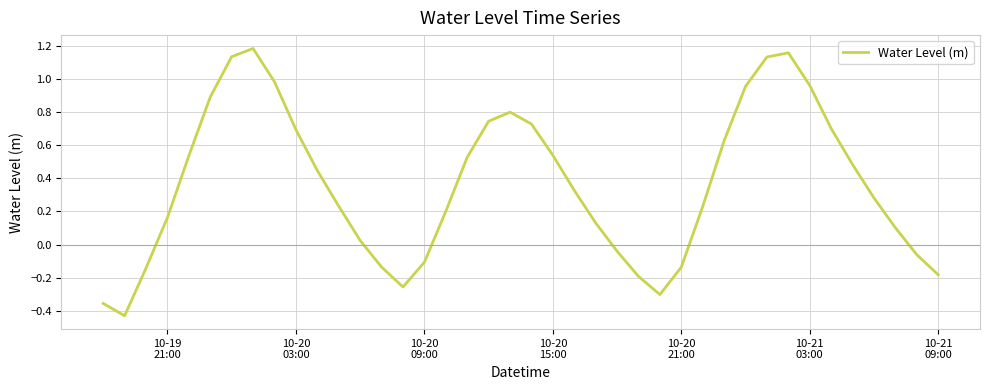

What is the difference between the maximum and minimum values?

1.6